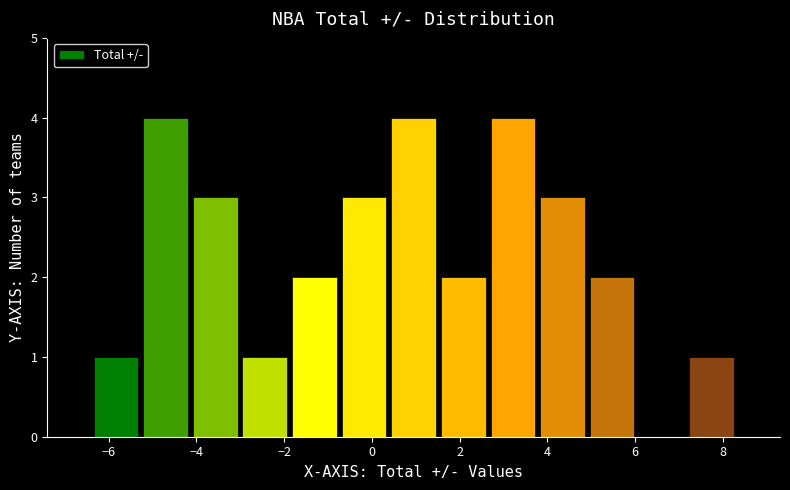

Reading left to right, list every bar in this chart as the range it spans on the x-axis followed by its height. Neither the bar edges nor the heights are printed on the chart, so give them approximately, as read against the axes.

-6.4 to -5.2: 1
-5.2 to -4.2: 4
-4.2 to -3.0: 3
-3.0 to -1.8: 1
-1.8 to -0.8: 2
-0.8 to 0.4: 3
0.4 to 1.6: 4
1.6 to 2.6: 2
2.6 to 3.8: 4
3.8 to 5.0: 3
5.0 to 6.0: 2
6.0 to 7.2: 0
7.2 to 8.4: 1